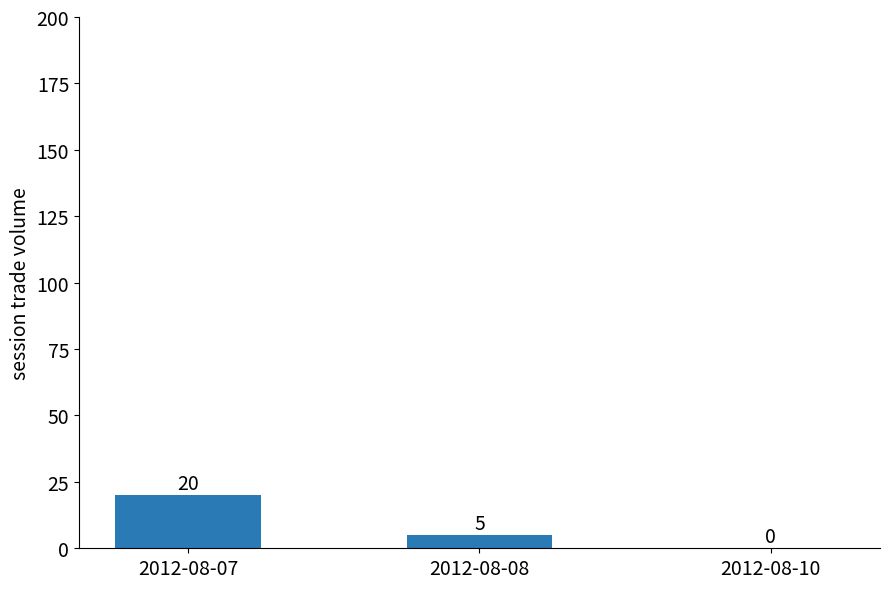

What is the change in value from 2012-08-08 to 2012-08-10?

-5